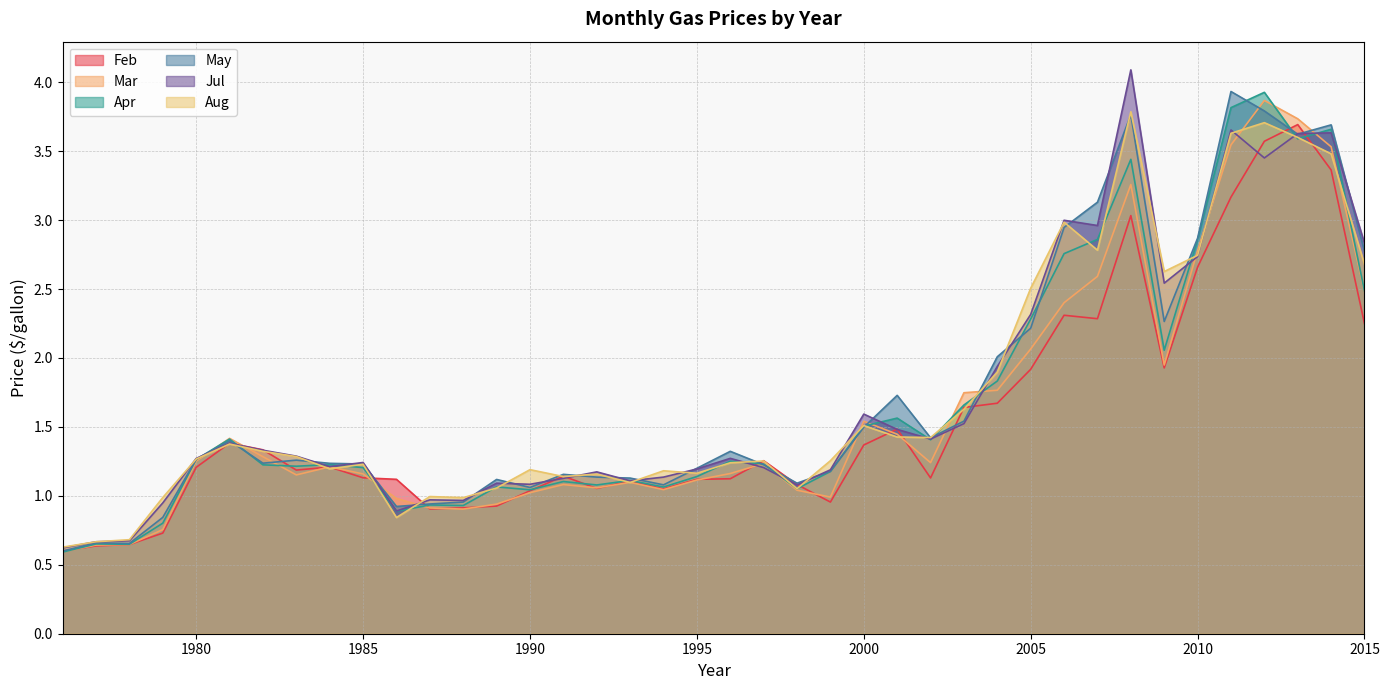

How many lines are shown in the chart?

6